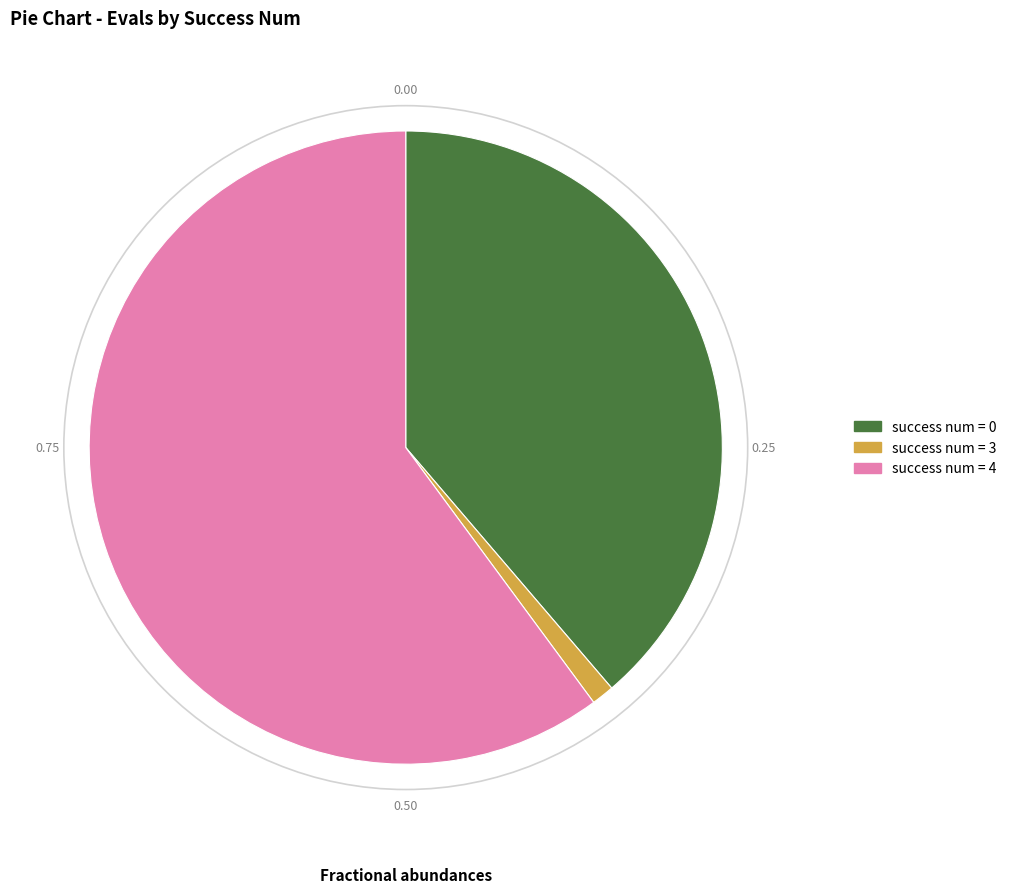

Is there a majority slice in this chart?

Yes